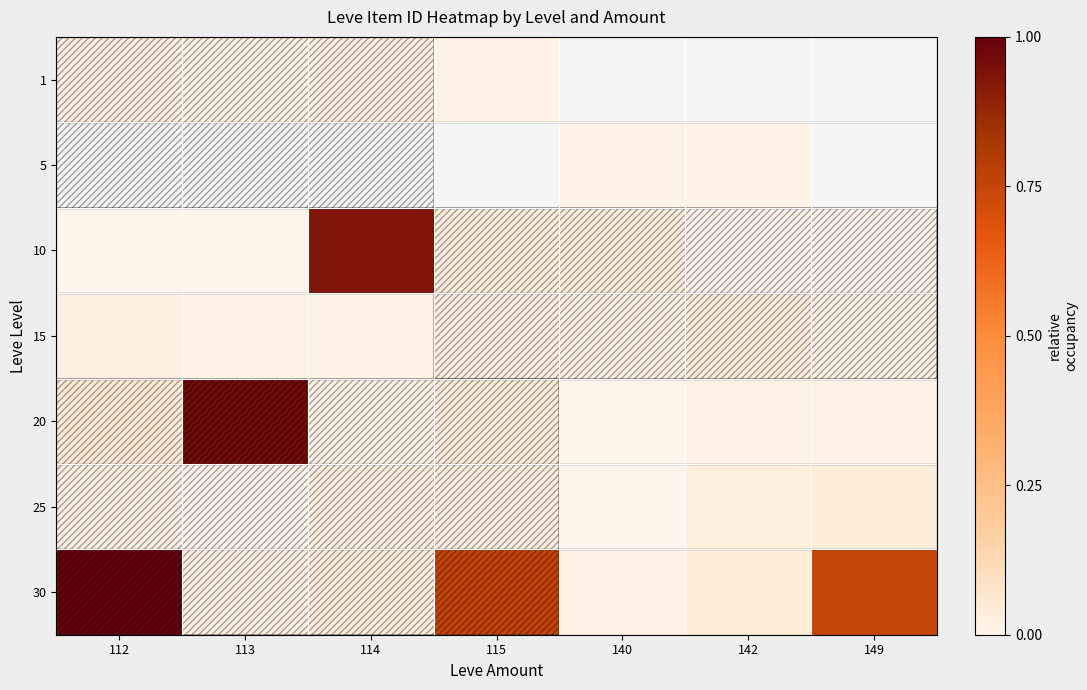

Which series changed the most between 115 and 140?

30